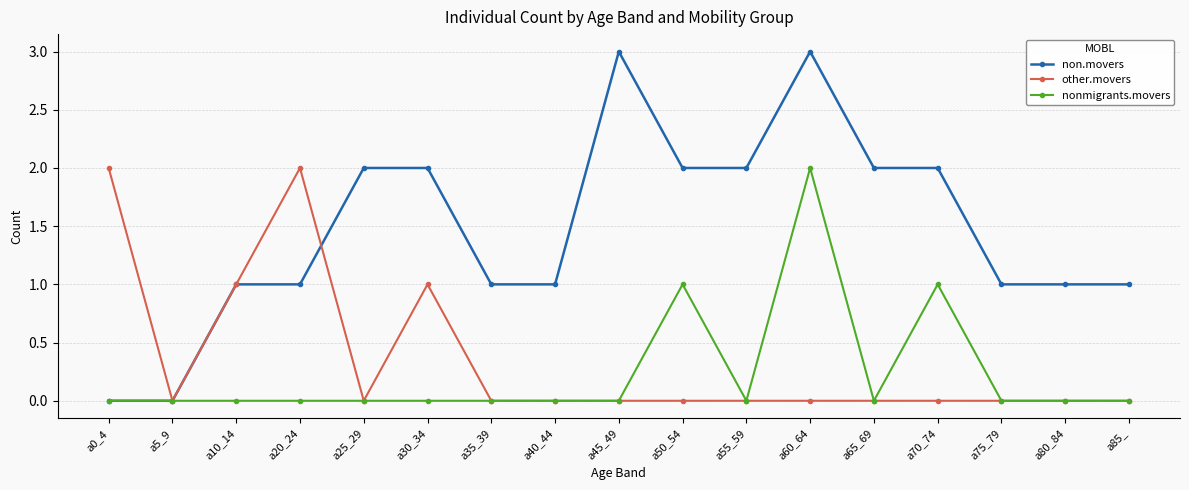

What are all the series names shown in the legend?

non.movers, other.movers, nonmigrants.movers